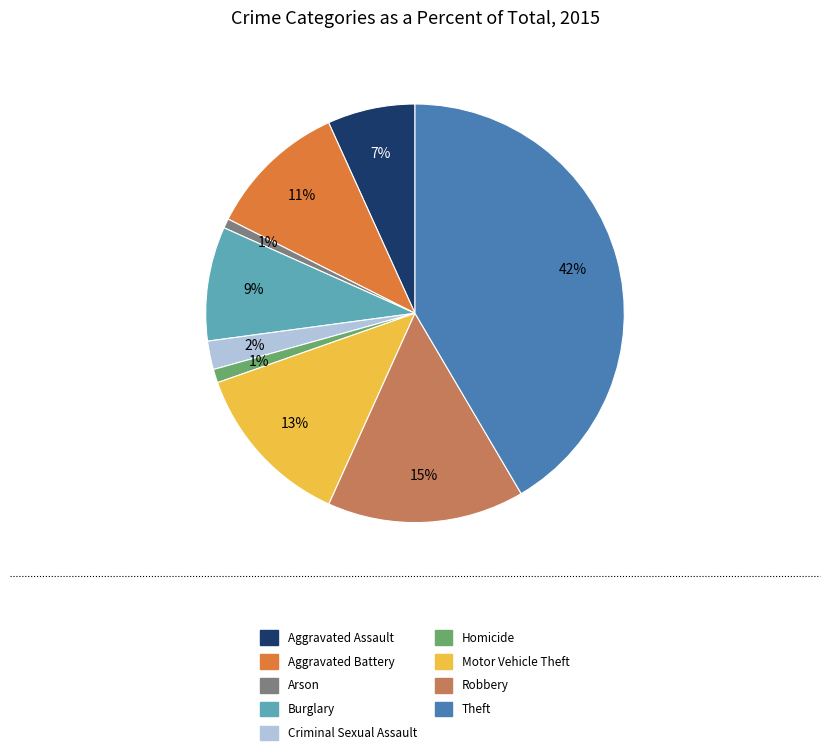

To the nearest percent, what is the combined percentage of Aggravated Battery and Criminal Sexual Assault?

13%